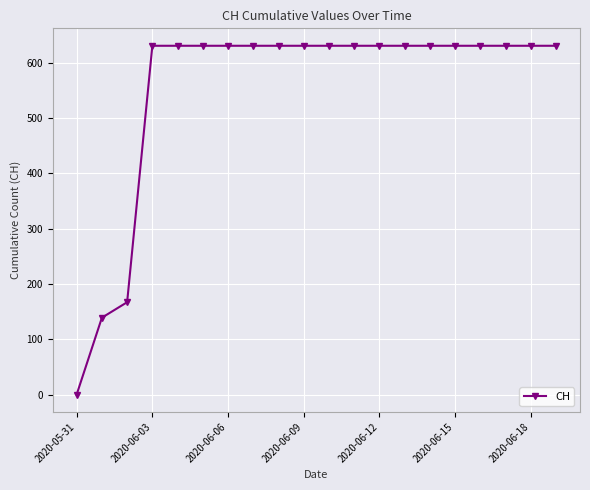

What is the maximum value shown in the chart?

631